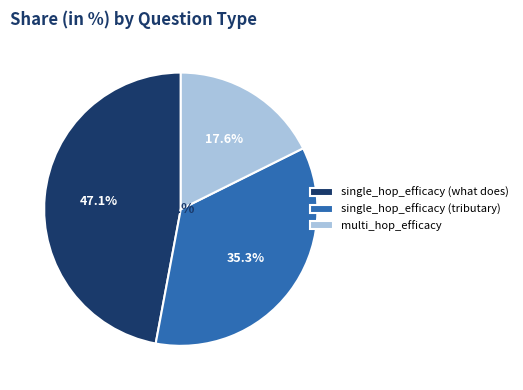

Is there a majority slice in this chart?

No